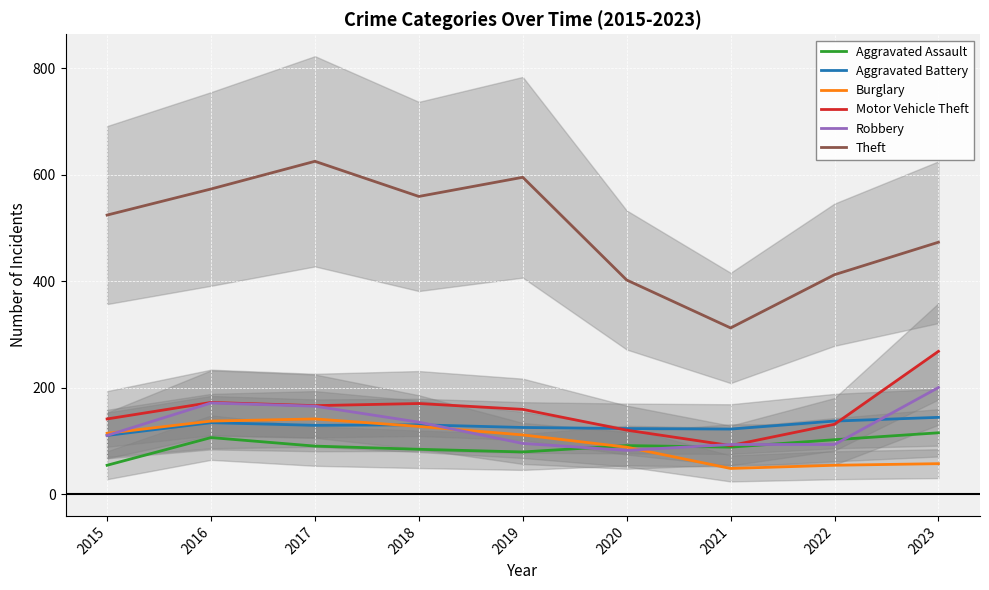

What is the approximate value of Burglary at 2019?

111